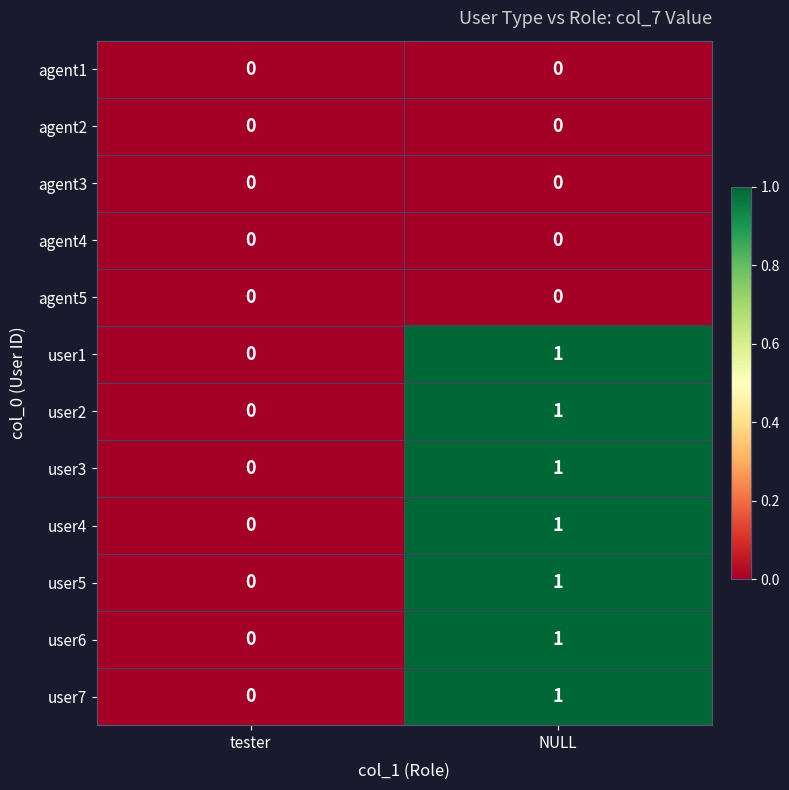

Reading left to right, list all the values displayed in this chart.

agent1: tester=0	NULL=0
agent2: tester=0	NULL=0
agent3: tester=0	NULL=0
agent4: tester=0	NULL=0
agent5: tester=0	NULL=0
user1: tester=0	NULL=1
user2: tester=0	NULL=1
user3: tester=0	NULL=1
user4: tester=0	NULL=1
user5: tester=0	NULL=1
user6: tester=0	NULL=1
user7: tester=0	NULL=1